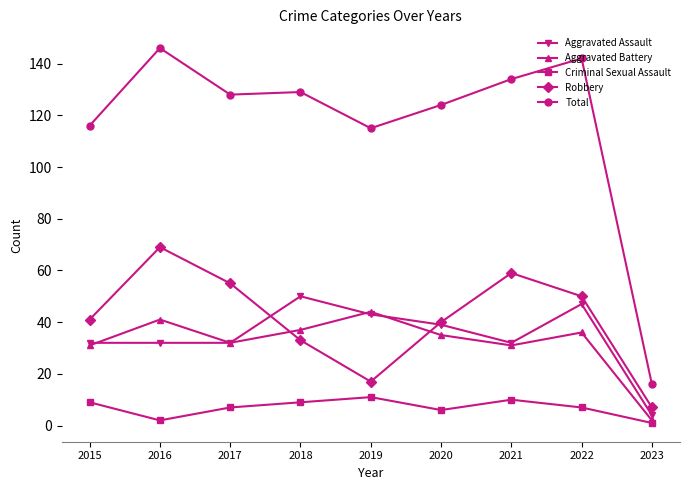

What is the smallest value displayed?

1